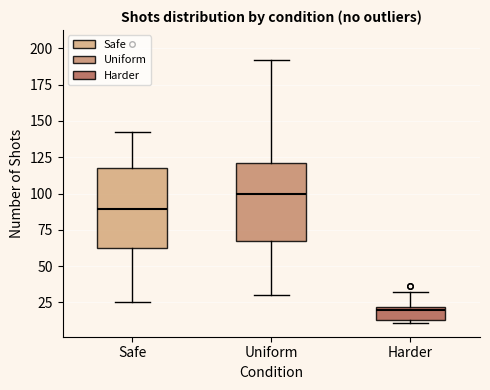

Reading left to right, transcribe this box plot: for each box, give where its median line is, the range the box spans, and where its two whiskers end, as read against the y-axis. The values are not printed on the chart, so give them approximately, as read against the axis.

Safe: median 90, box 65 to 115, whiskers 25 to 140
Uniform: median 100, box 65 to 120, whiskers 30 to 190
Harder: median 20 (just below the box's upper edge), box 15 to 20, whiskers 10 to 30